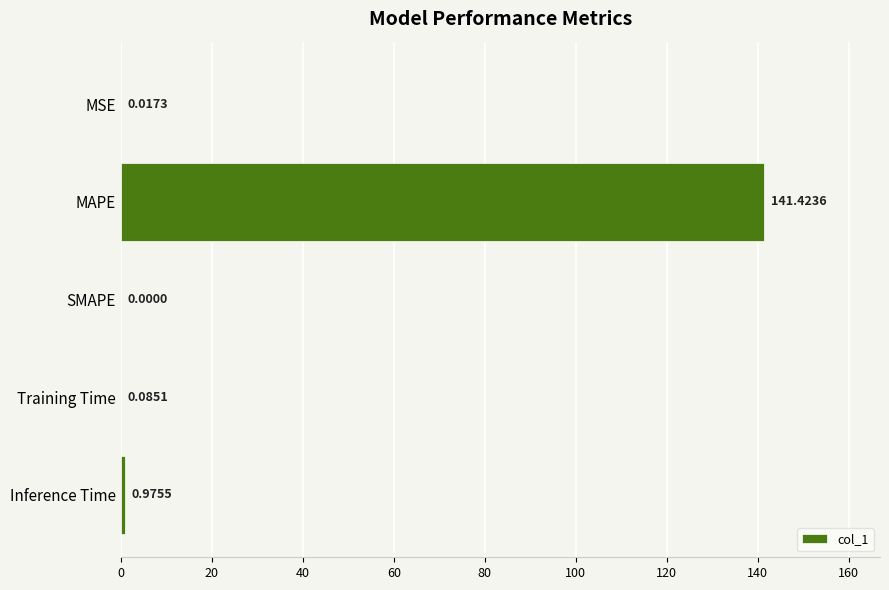

How many distinct data groups are displayed?

1